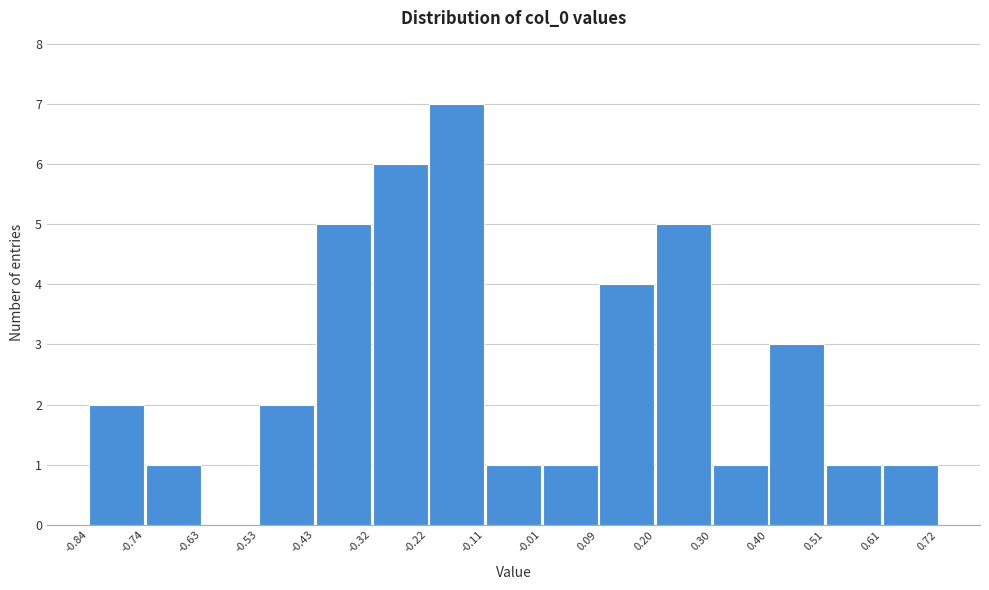

What is the height of the bar covering -0.11 to -0.01 on the x-axis? The values are not printed on the chart, so give them approximately, as read against the axis.

1